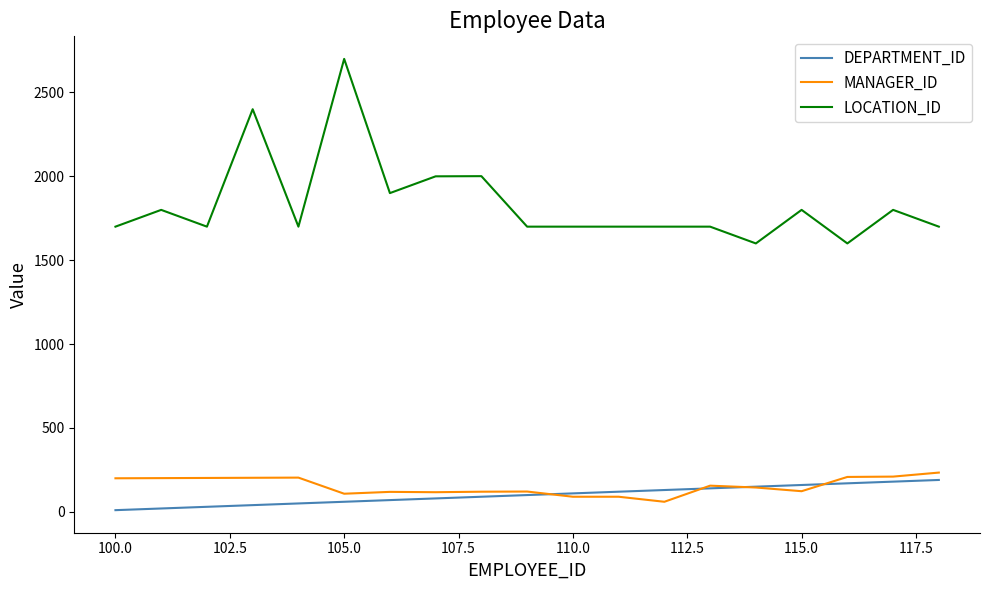

What are all the series names shown in the legend?

DEPARTMENT_ID, MANAGER_ID, LOCATION_ID